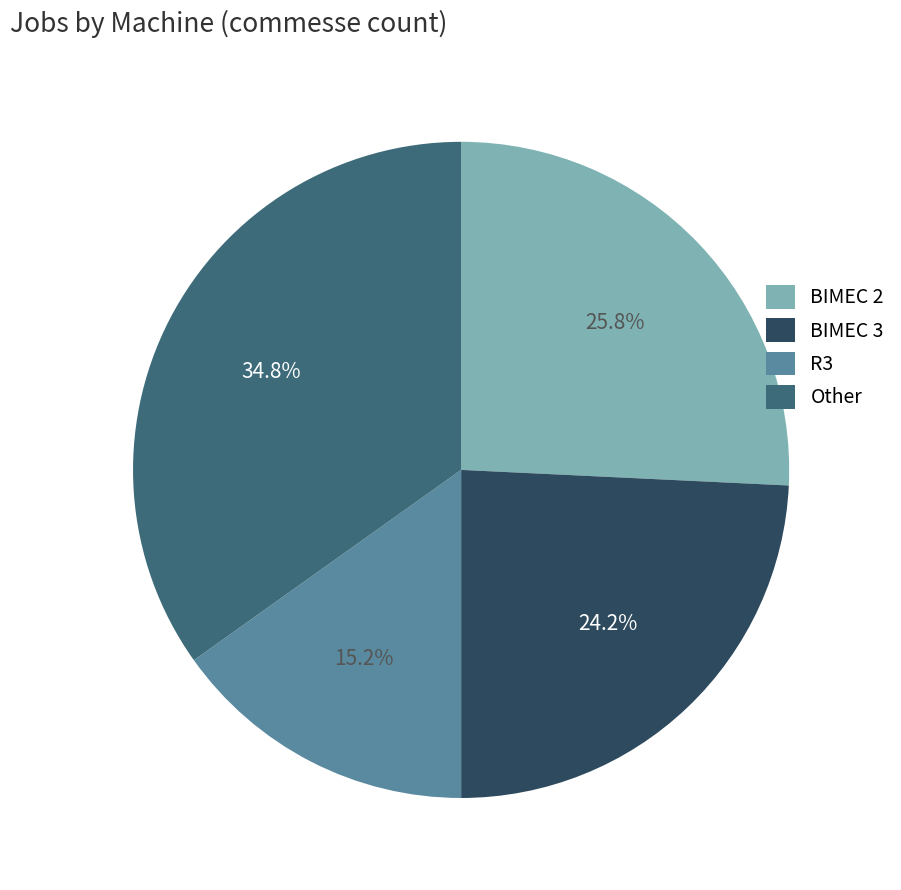

Is it true that R3 is 24% of the pie?

False